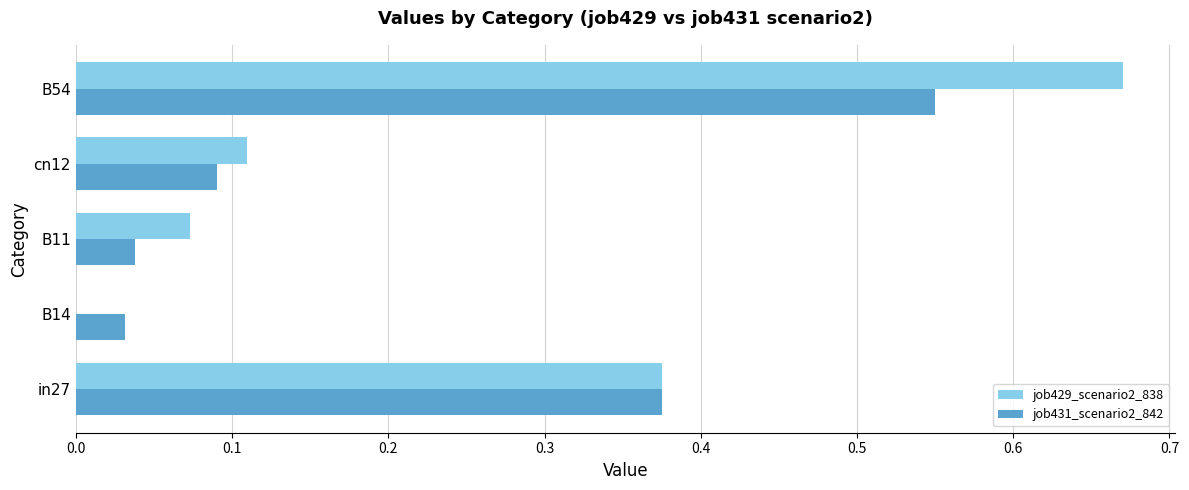

What is the sum of all job429_scenario2_838 values?

1.2